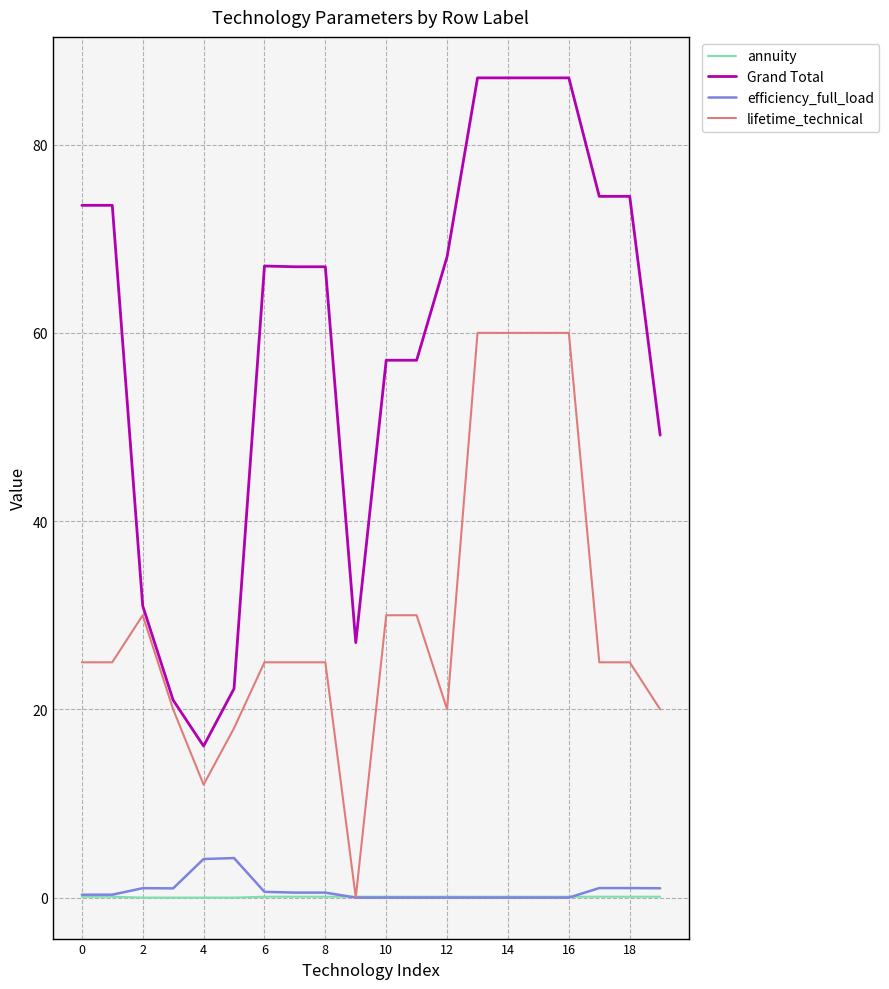

What is the greatest value displayed?

87.1